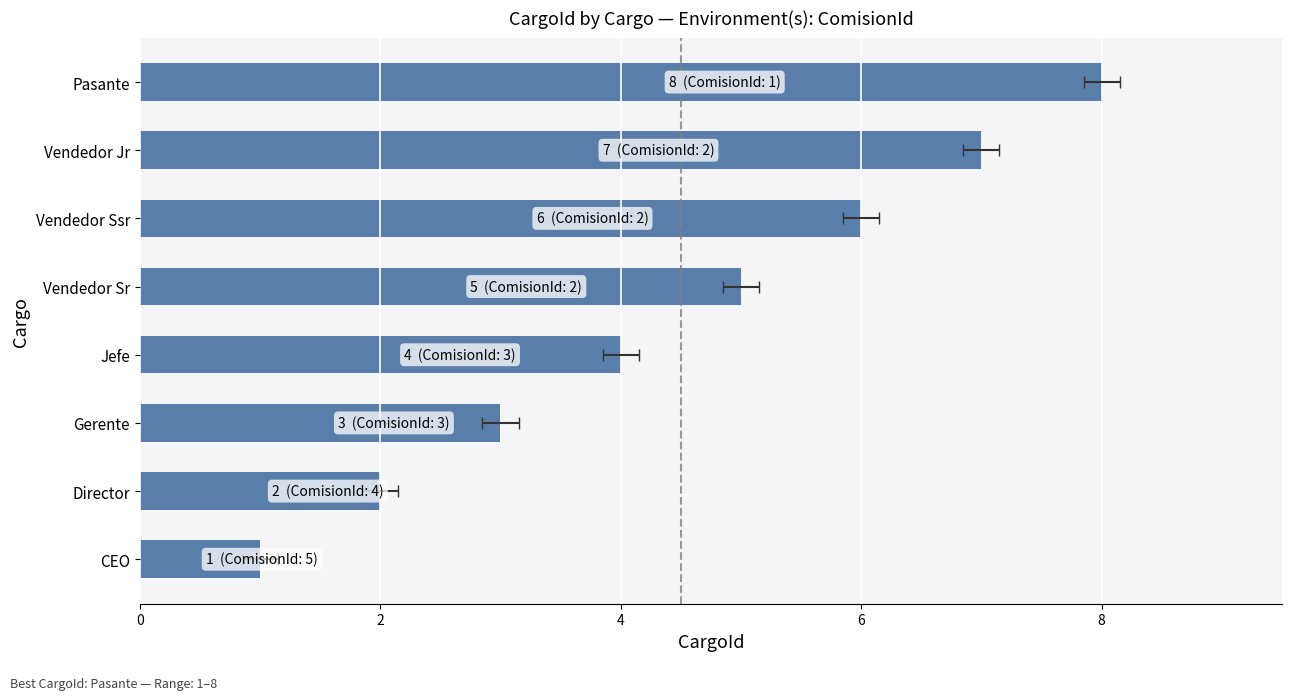

What is the difference between the maximum and minimum values?

7